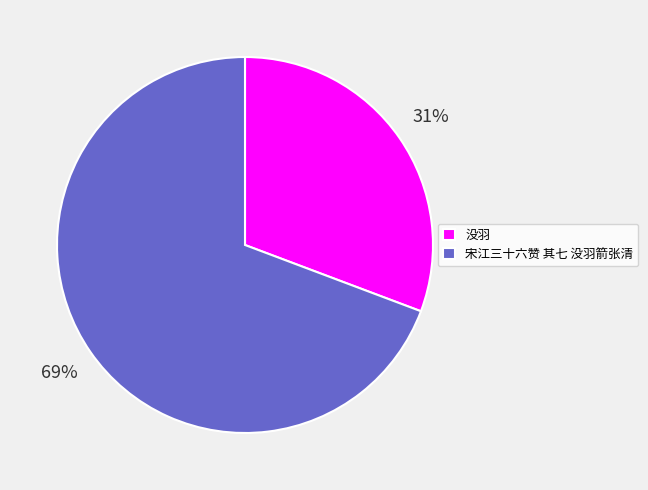

Combined, do 宋江三十六赞 其七 没羽箭张清 and 没羽 account for over 50%?

Yes